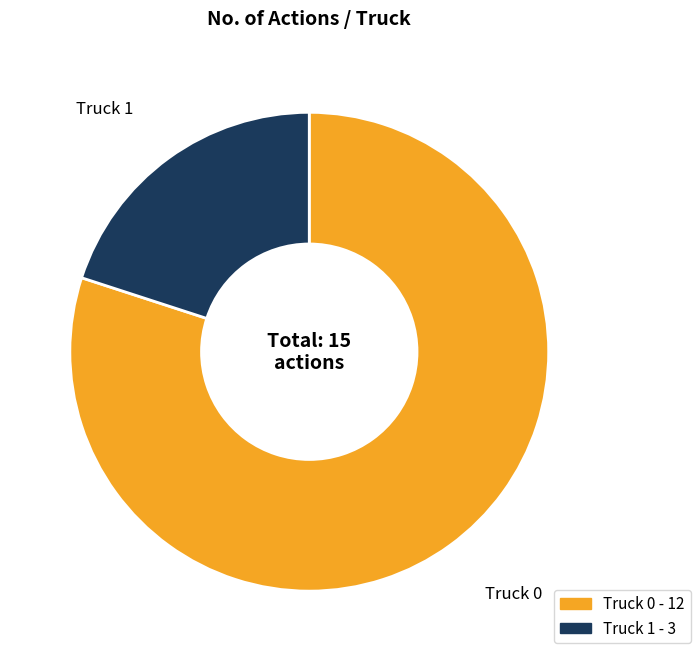

Which has a higher value, Truck 1 or Truck 0?

Truck 0